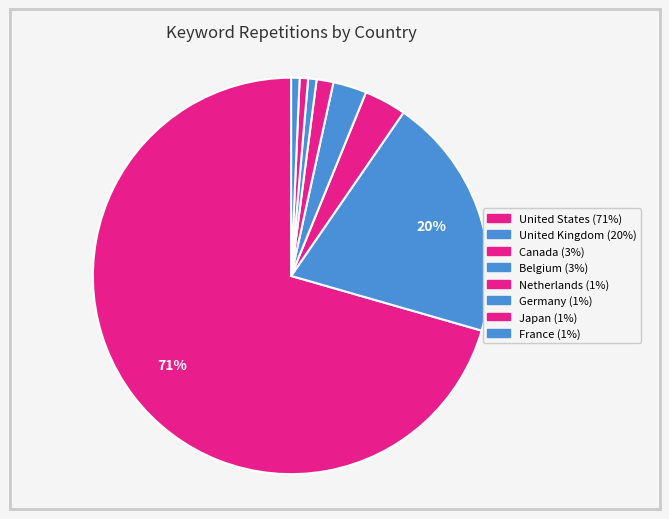

Between Netherlands and Canada, which is larger?

Canada